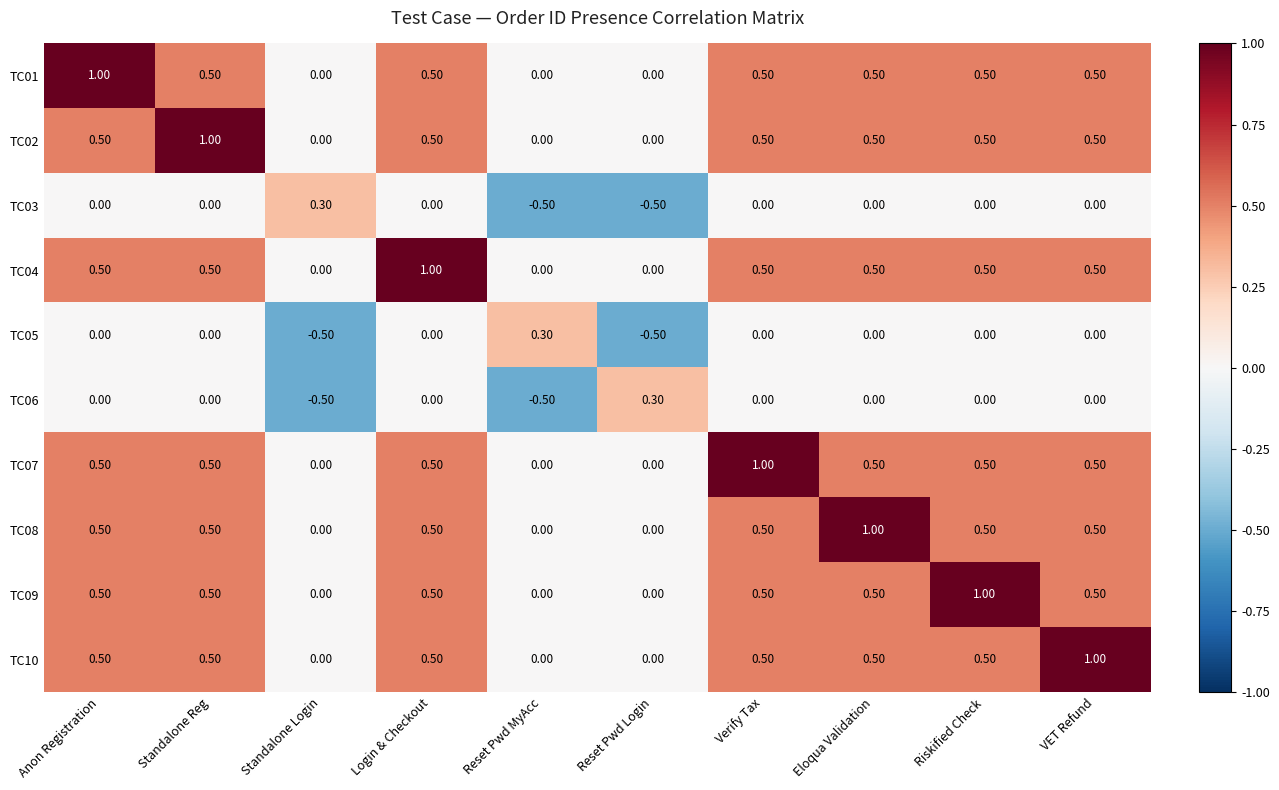

What is the difference between the highest and lowest values at Riskified Check?

1.0